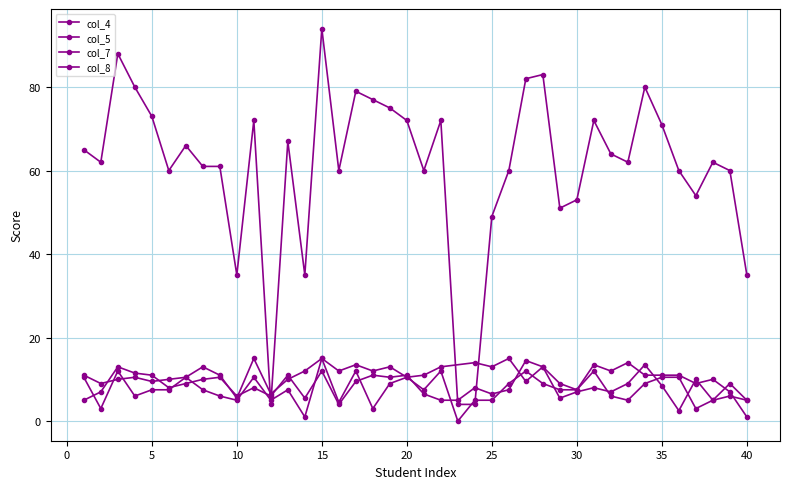

How many data points in col_8 are less than 62?

18